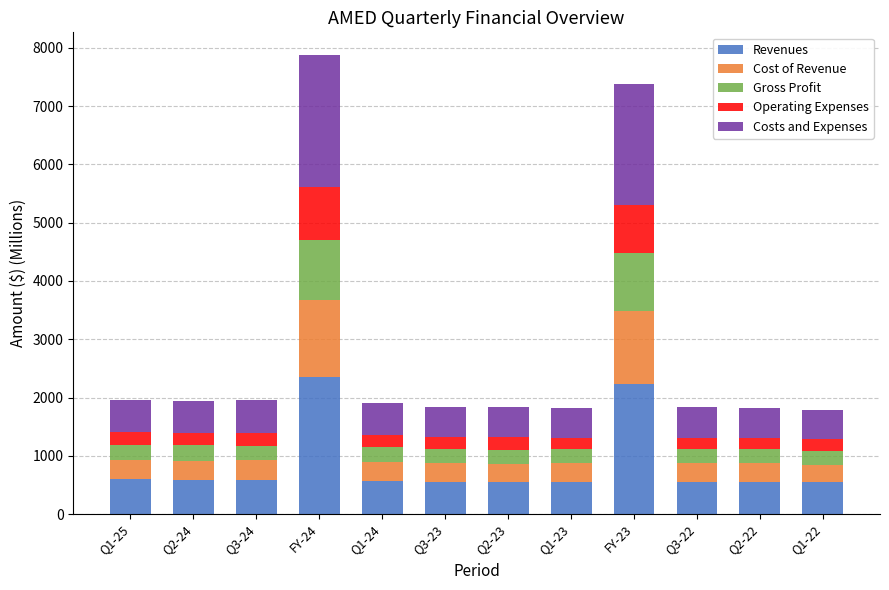

How many values in the Revenues series exceed 571?

6